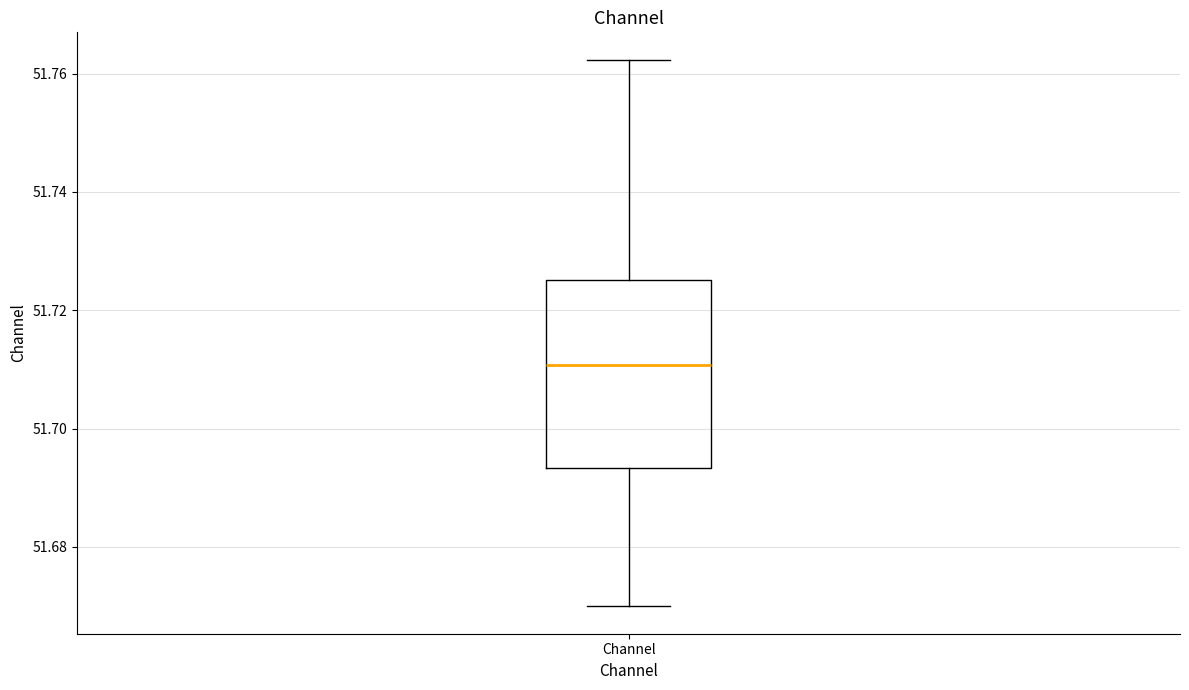

Transcribe this box plot: give where the median line is, the range the box spans, and where the two whiskers end, as read against the y-axis. The values are not printed on the chart, so give them approximately, as read against the axis.

median 51.710, box 51.694 to 51.726, whiskers 51.670 to 51.762